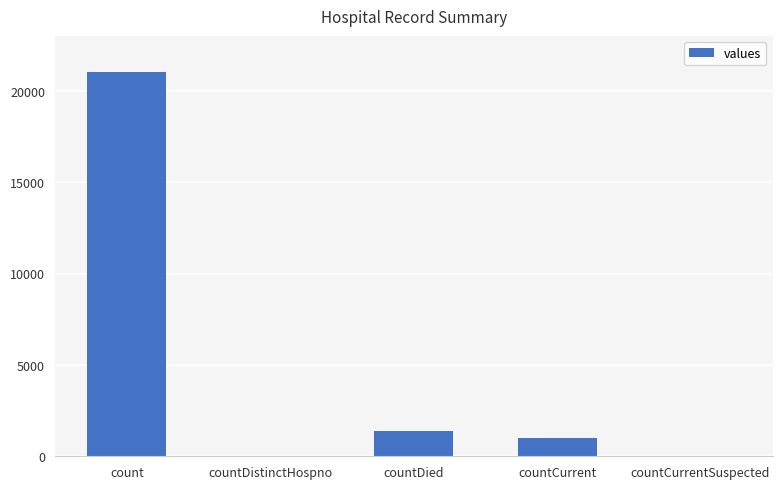

At which category does the chart reach its peak across all series?

count